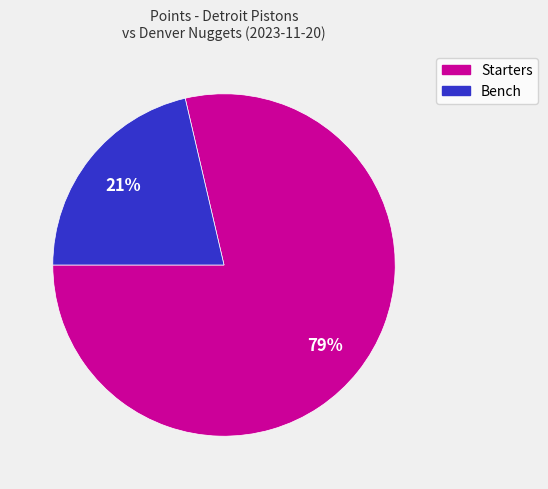

Does any single category account for the majority?

Yes